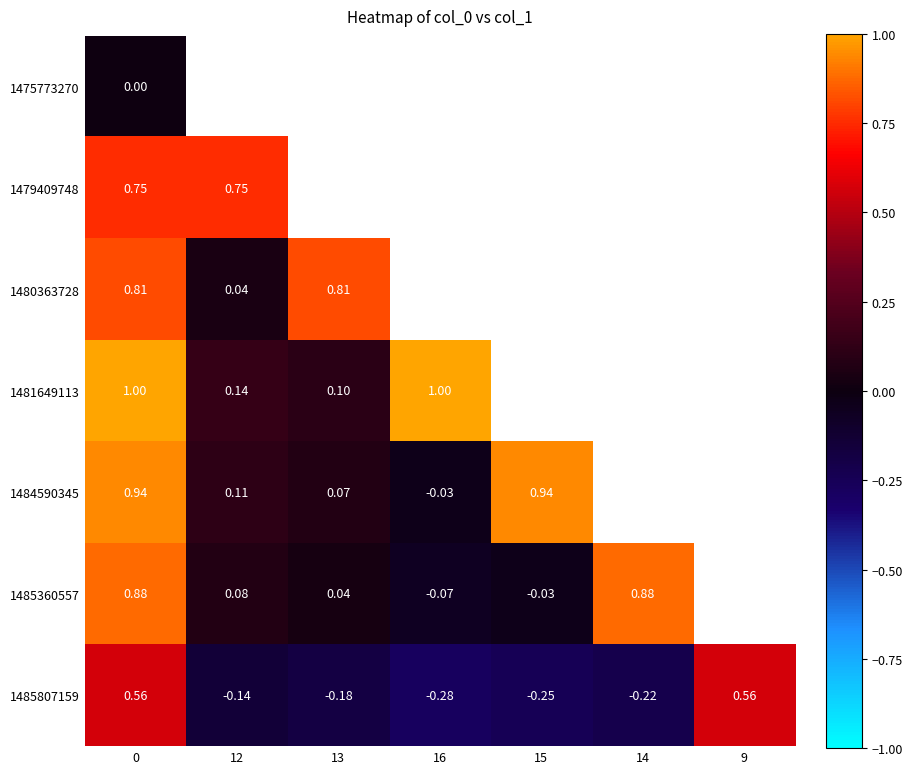

Which series has the largest range (max minus min)?

1484590345